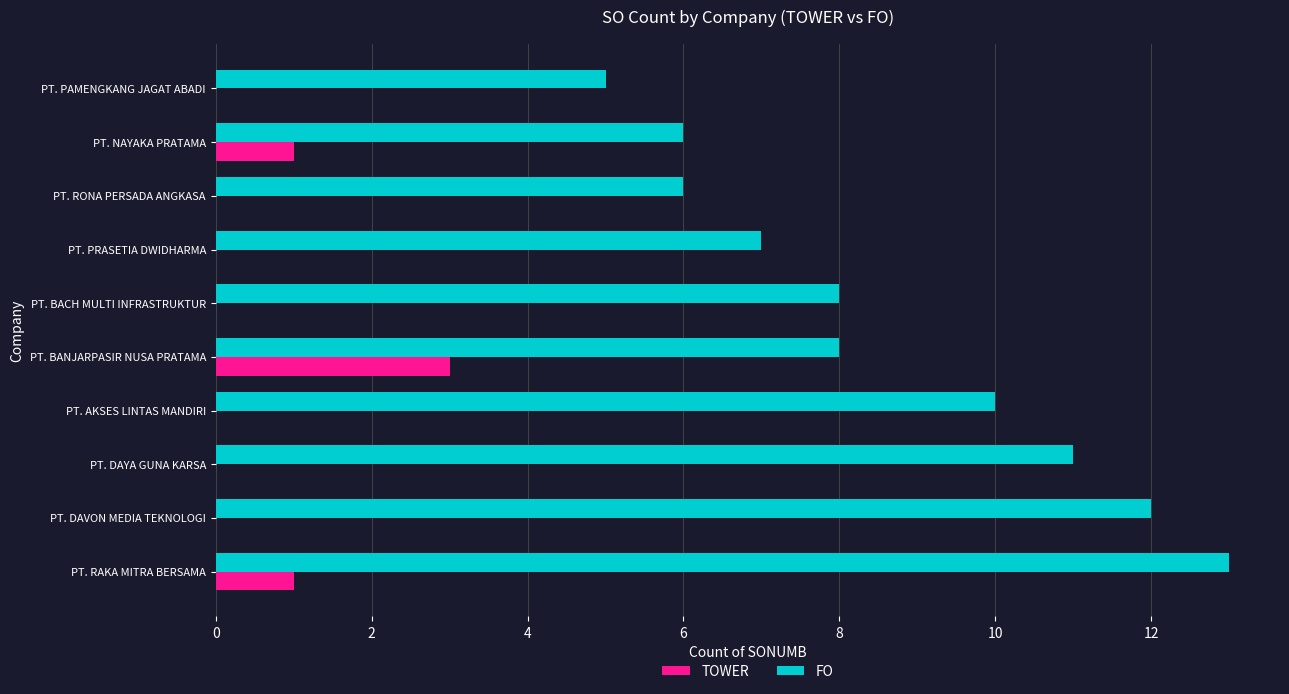

The TOWER series shows 0 at PT. DAVON MEDIA TEKNOLOGI. True or false?

True